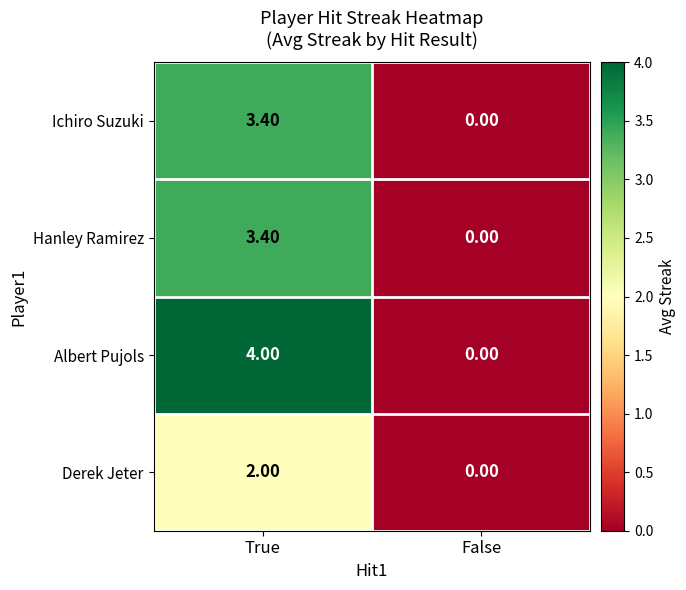

How many series are shown in this chart?

4